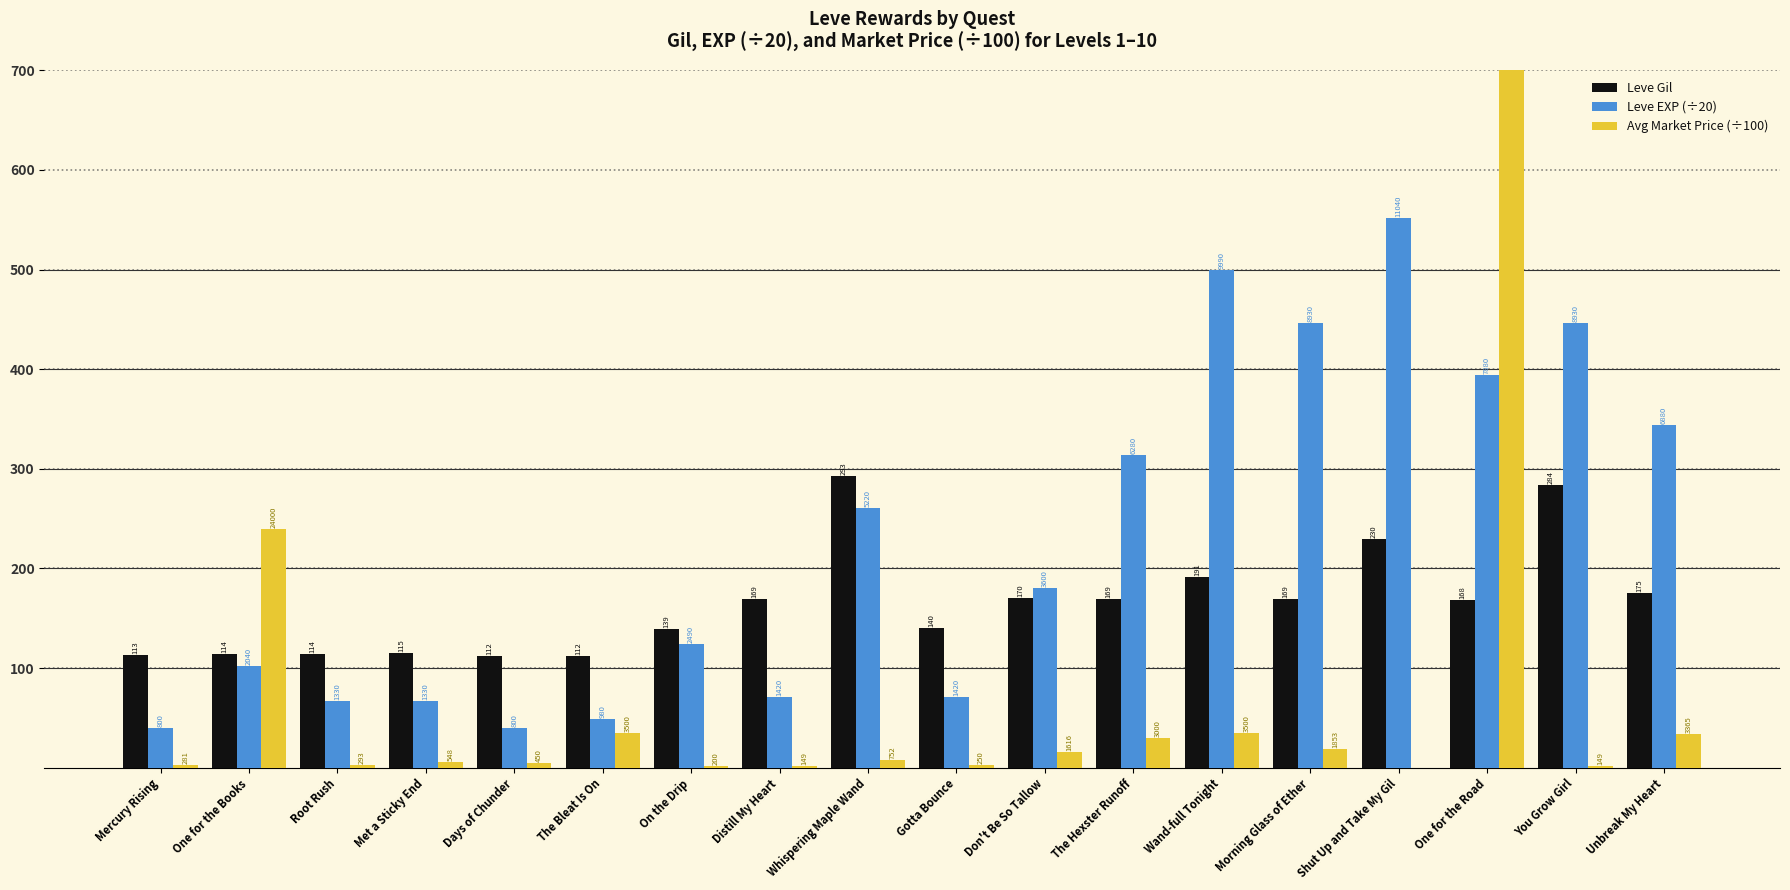

Which has a higher value, Morning Glass of Ether or The Hexster Runoff?

Morning Glass of Ether